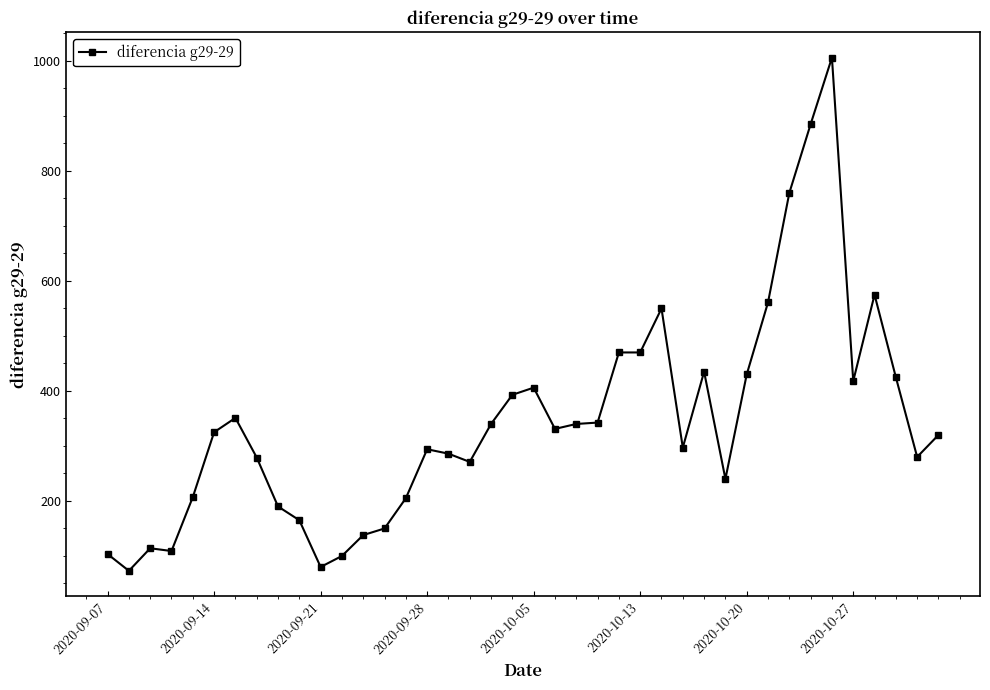

What is the value of the 7th point from the left?

351.0